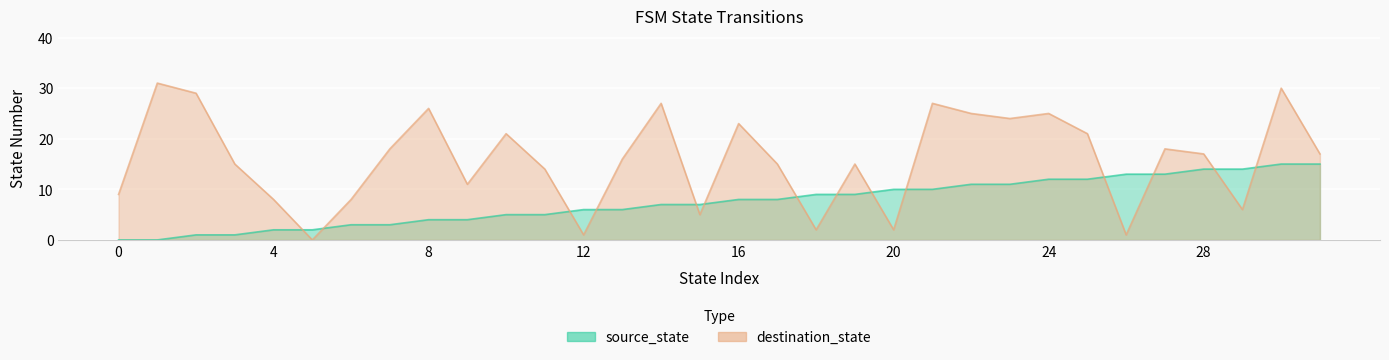

What is the value of the destination_state point at the 21st from the left?

2